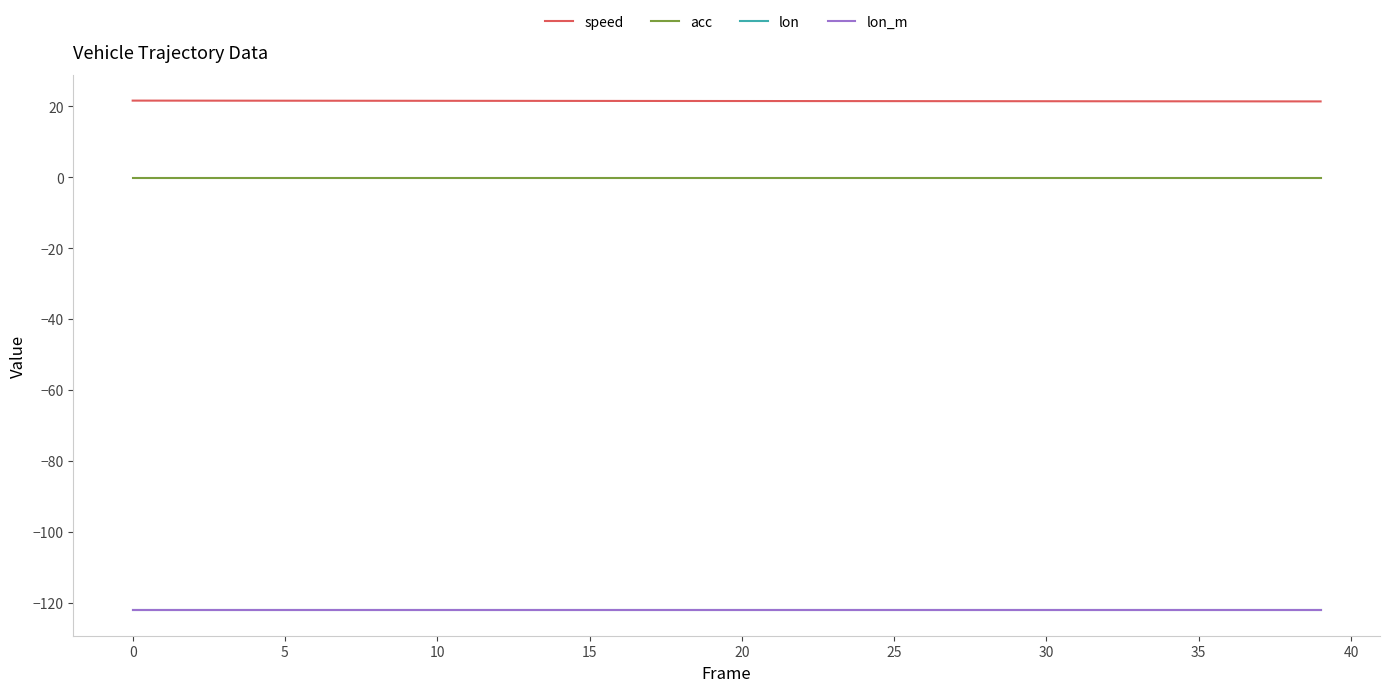

Which series has the largest total across all categories?

speed